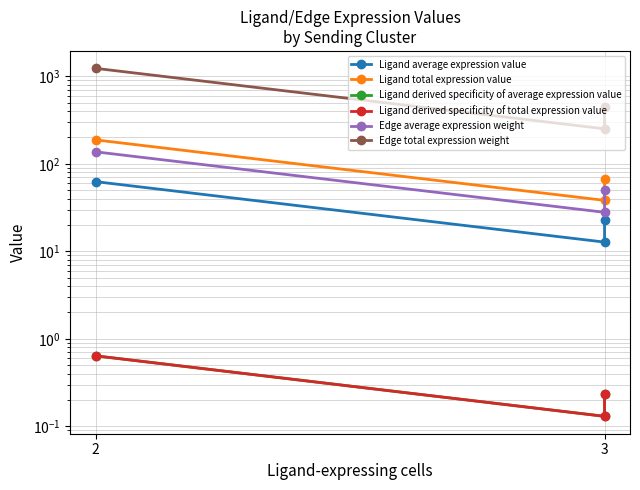

What is the average value of the Ligand derived specificity of average expression value series?

0.3